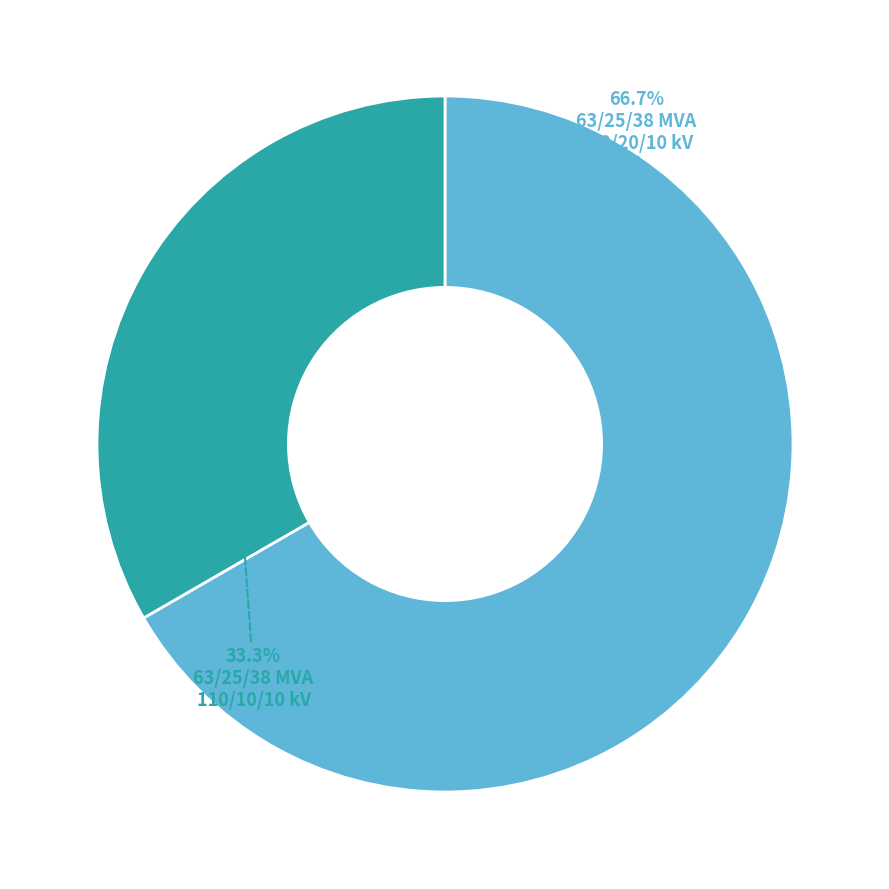

Does any single category account for the majority?

Yes